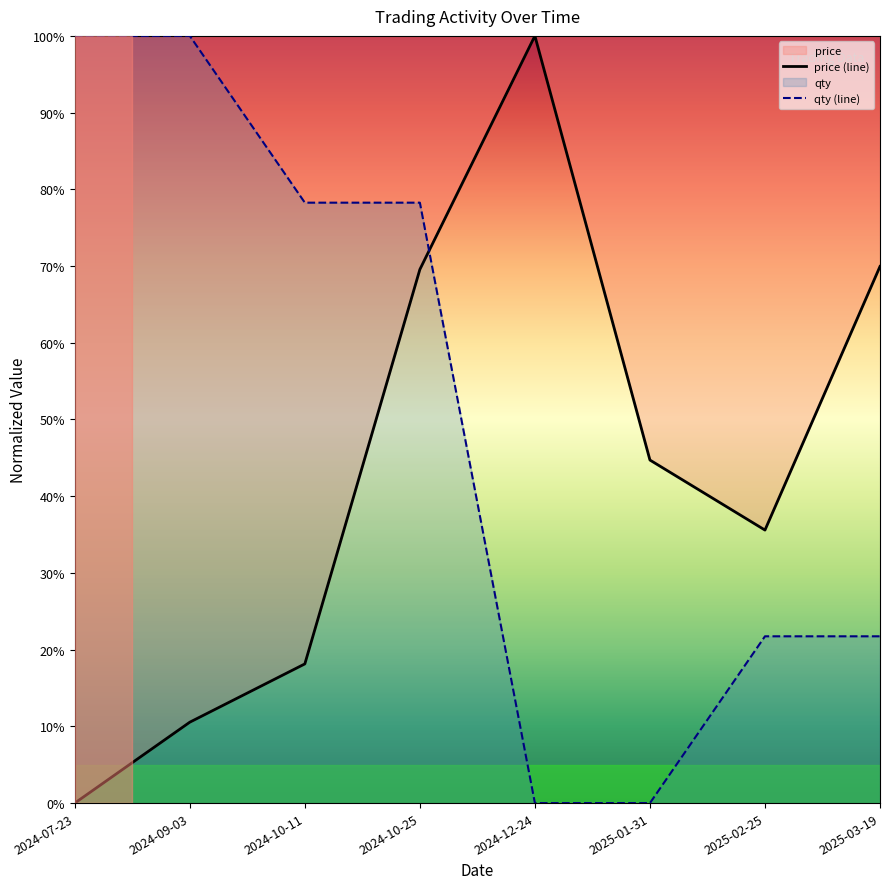

At which category does price (line) reach its first local valley?

2025-02-25